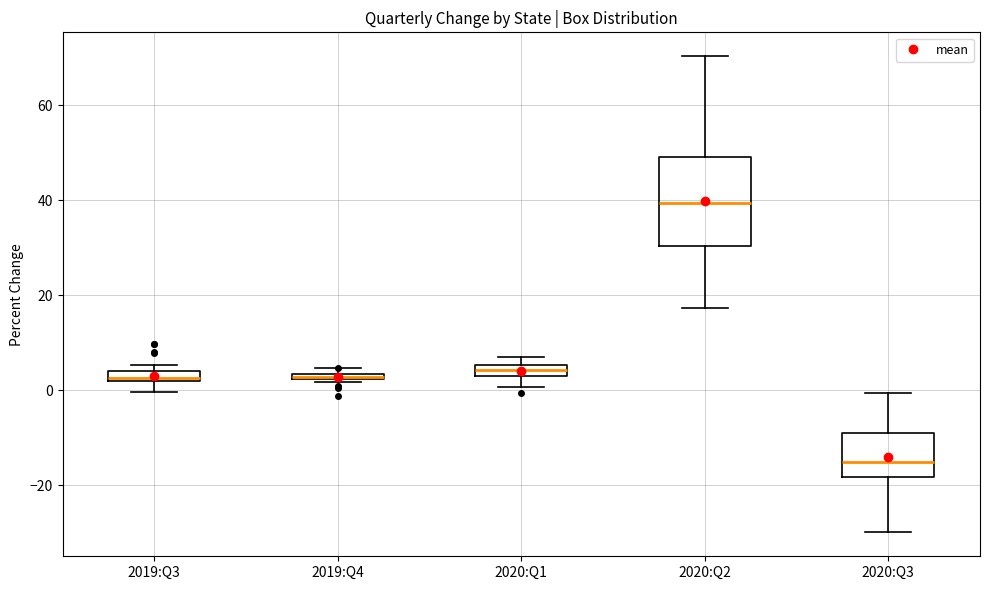

Comparing the boxes themselves (not the whiskers), which one is the tallest?

2020:Q2